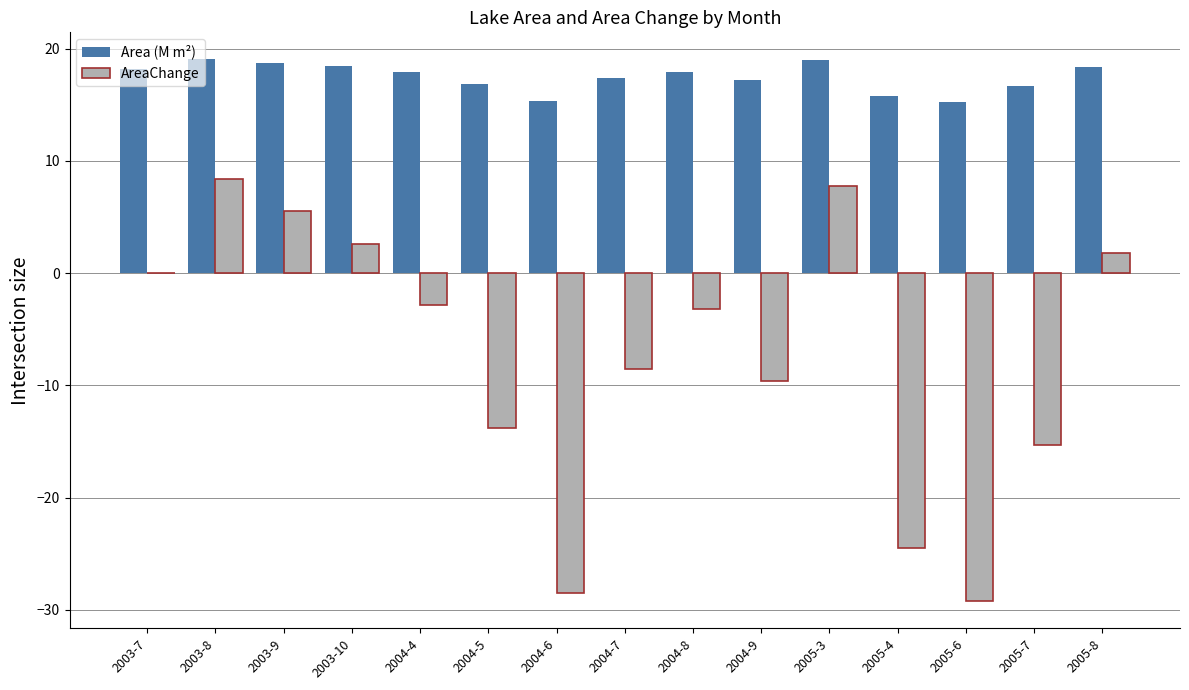

How many categories are shown in the chart?

15